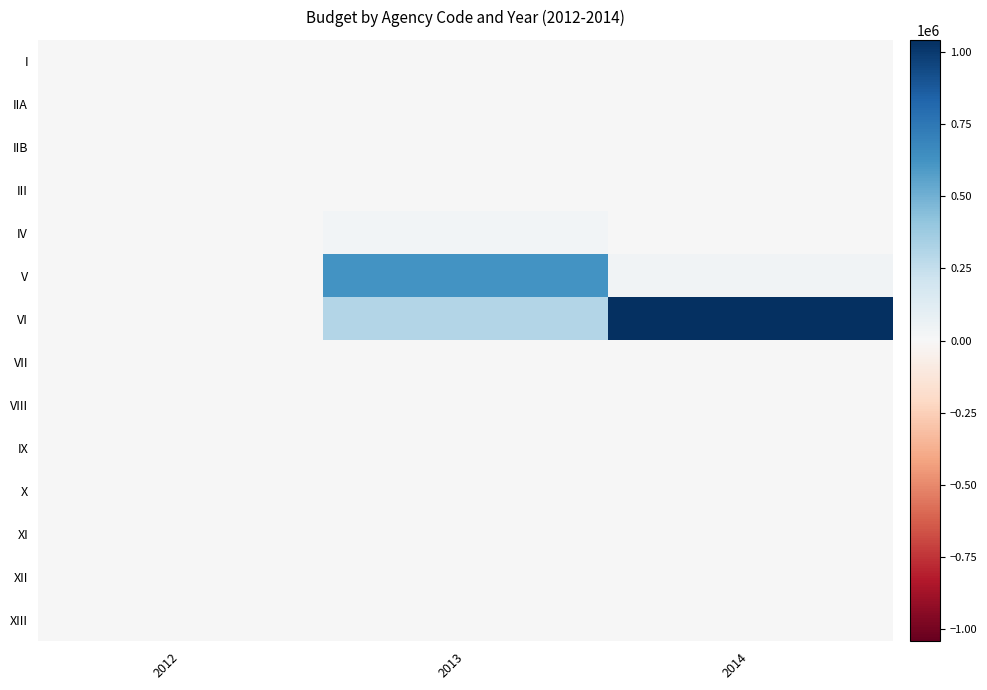

Reading left to right, what are all the values shown in this chart?

I: 2012=0	2013=0	2014=0
IIA: 2012=79	2013=86	2014=2766
IIB: 2012=1852	2013=1217	2014=1789
III: 2012=0	2013=2372	2014=3373
IV: 2012=4857	2013=28497	2014=0
V: 2012=1165	2013=620347	2014=39450
VI: 2012=0	2013=302882	2014=1042047
VII: 2012=0	2013=0	2014=0
VIII: 2012=0	2013=0	2014=0
IX: 2012=0	2013=0	2014=0
X: 2012=0	2013=0	2014=0
XI: 2012=0	2013=0	2014=0
XII: 2012=0	2013=0	2014=0
XIII: 2012=0	2013=0	2014=0